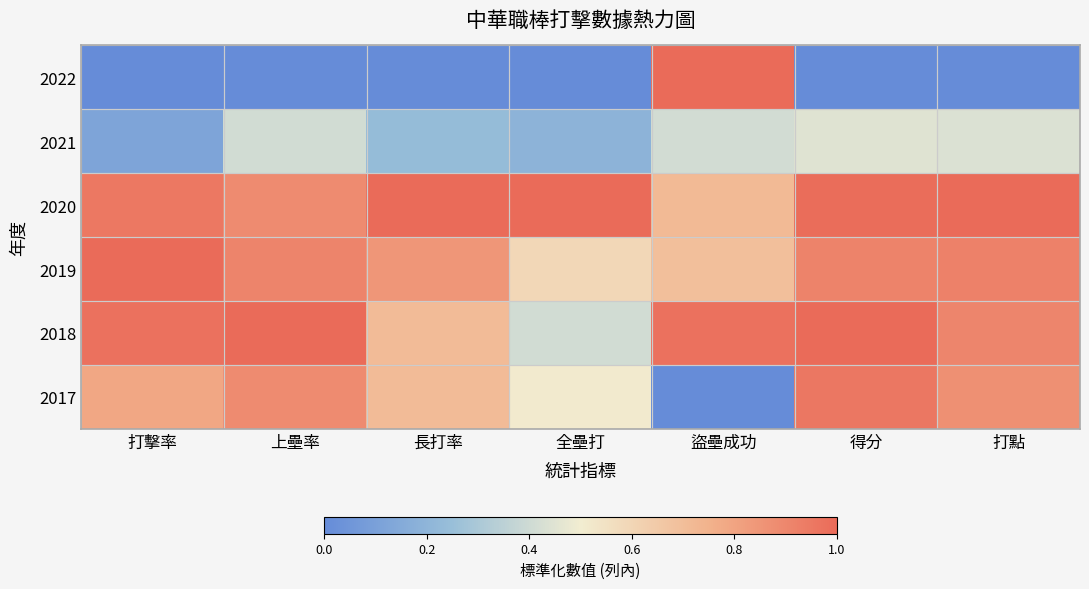

What is the greatest value displayed?

1.0